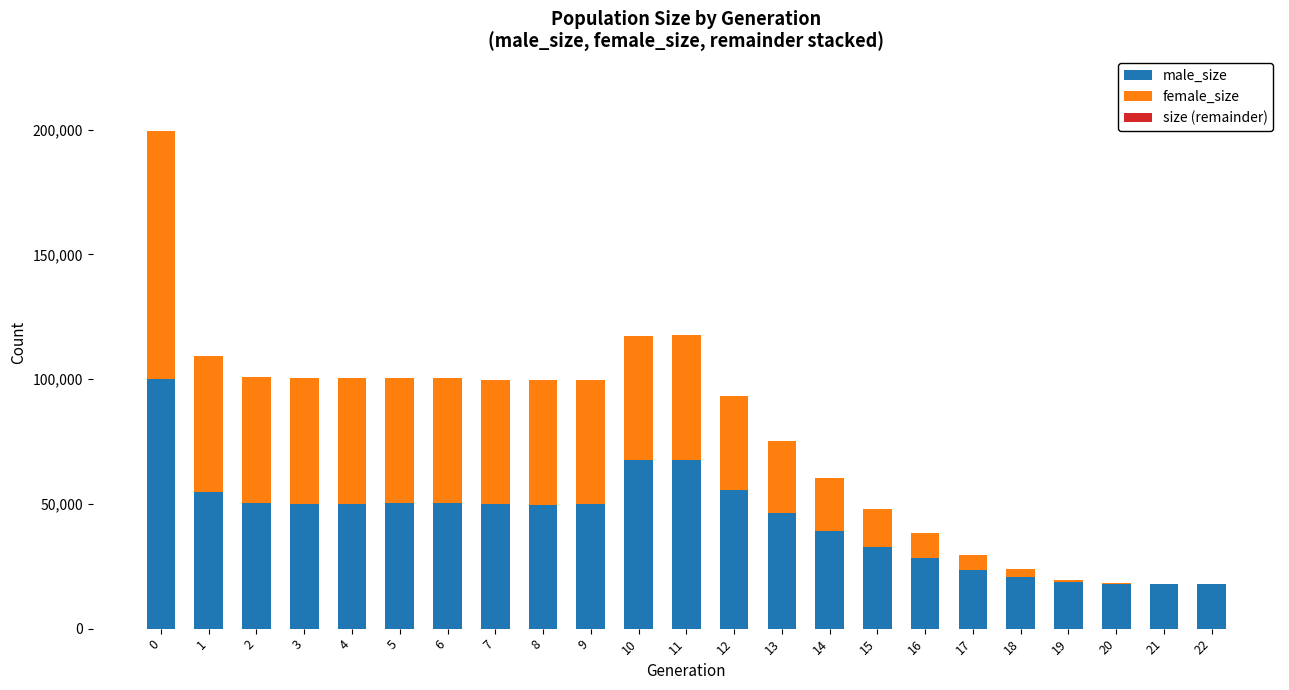

What is the highest value of the male_size series?

99882